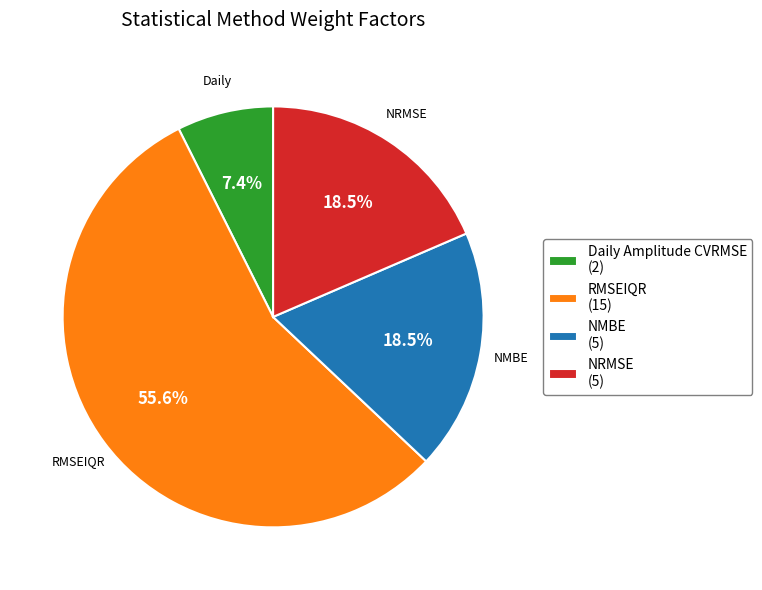

Is there any slice that represents more than half of the pie?

Yes